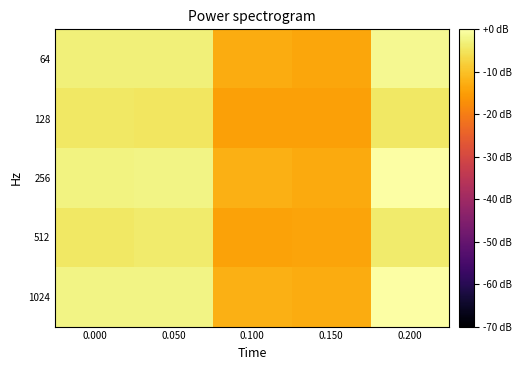

Reading left to right, extract all data points from this chart.

64: 0.000=-3.1	0.050=-3.0	0.100=-13.0	0.150=-13.9	0.200=-1.4
128: 0.000=-4.4	0.050=-4.7	0.100=-14.6	0.150=-14.5	0.200=-4.5
256: 0.000=-2.5	0.050=-2.3	0.100=-12.4	0.150=-13.1	0.200=-0.1
512: 0.000=-4.4	0.050=-4.1	0.100=-14.2	0.150=-14.1	0.200=-3.8
1024: 0.000=-2.3	0.050=-2.3	0.100=-12.3	0.150=-13.0	0.200=0.0